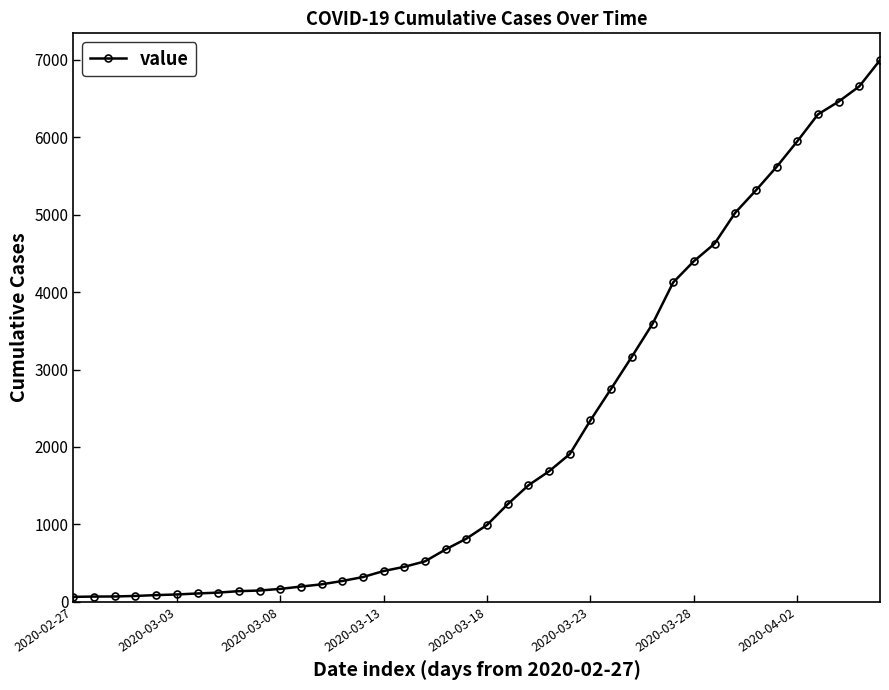

What is the maximum value shown in the chart?

6995